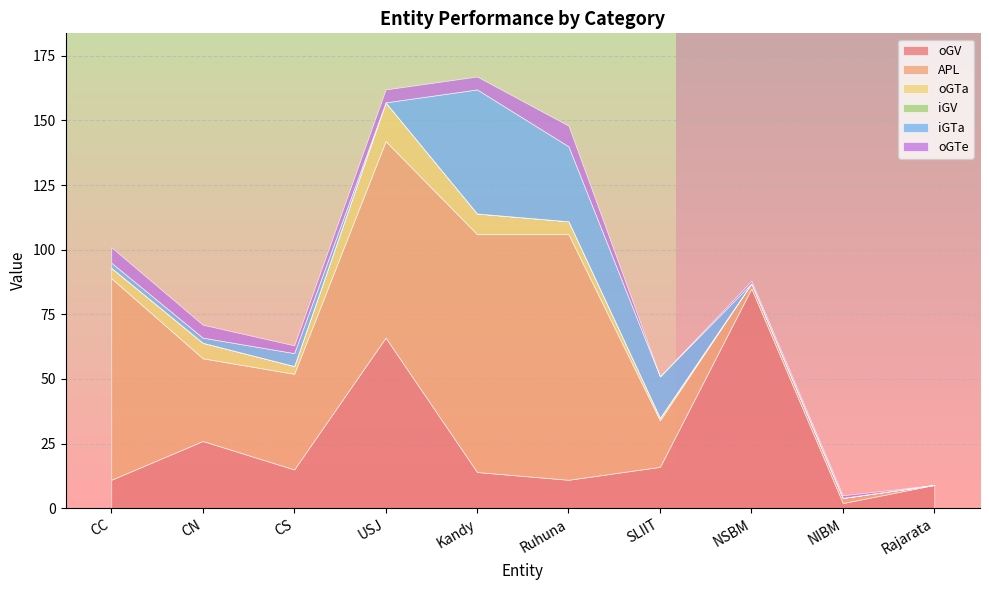

What position from the right is Kandy?

6